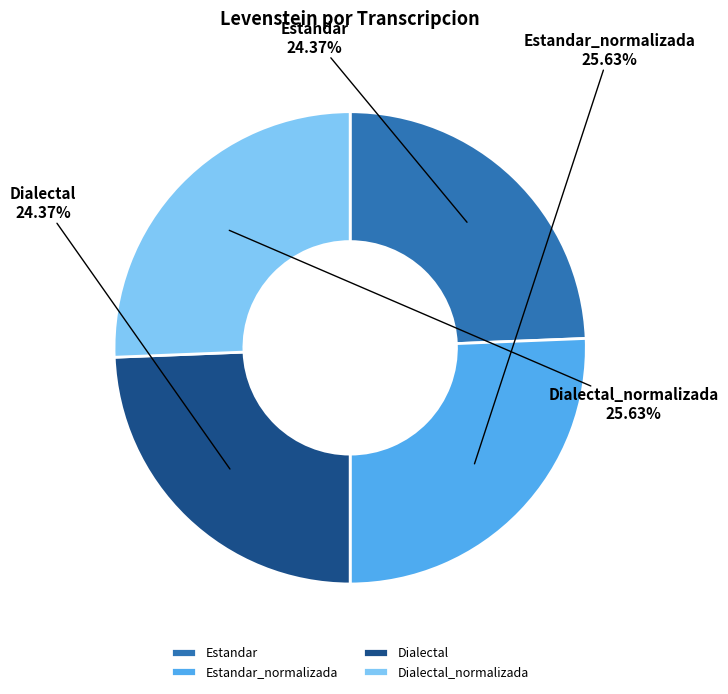

Between Dialectal_normalizada and Dialectal, which is larger?

Dialectal_normalizada